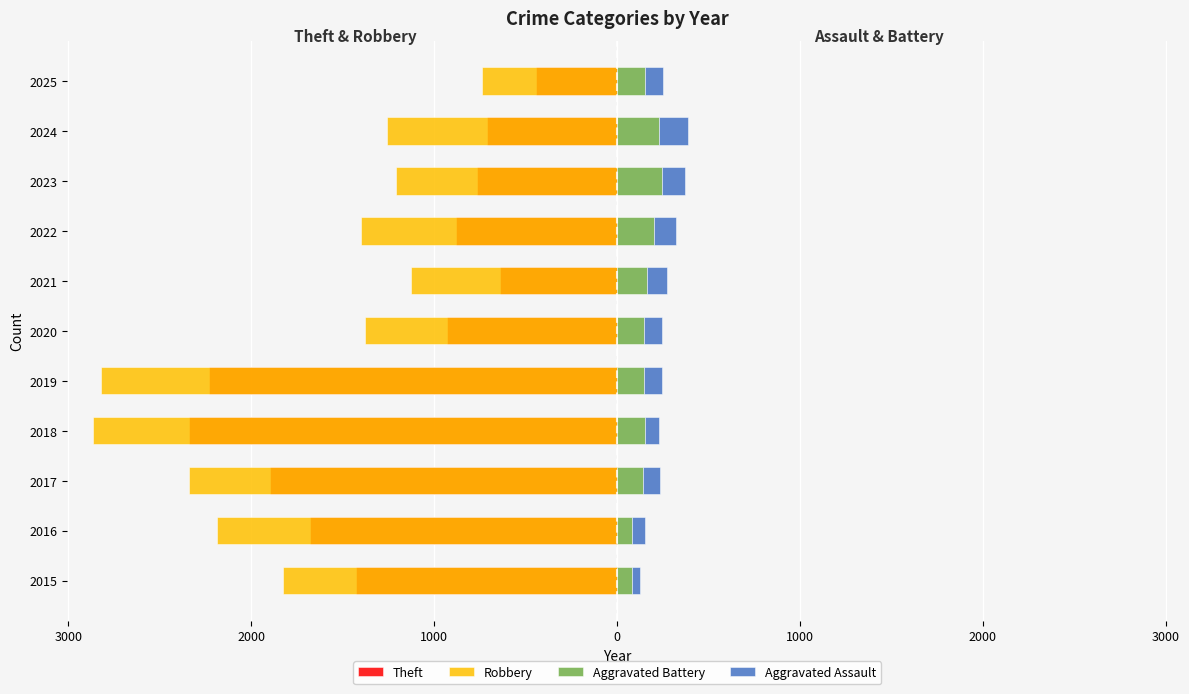

What is the sum of all Theft values?

-13945